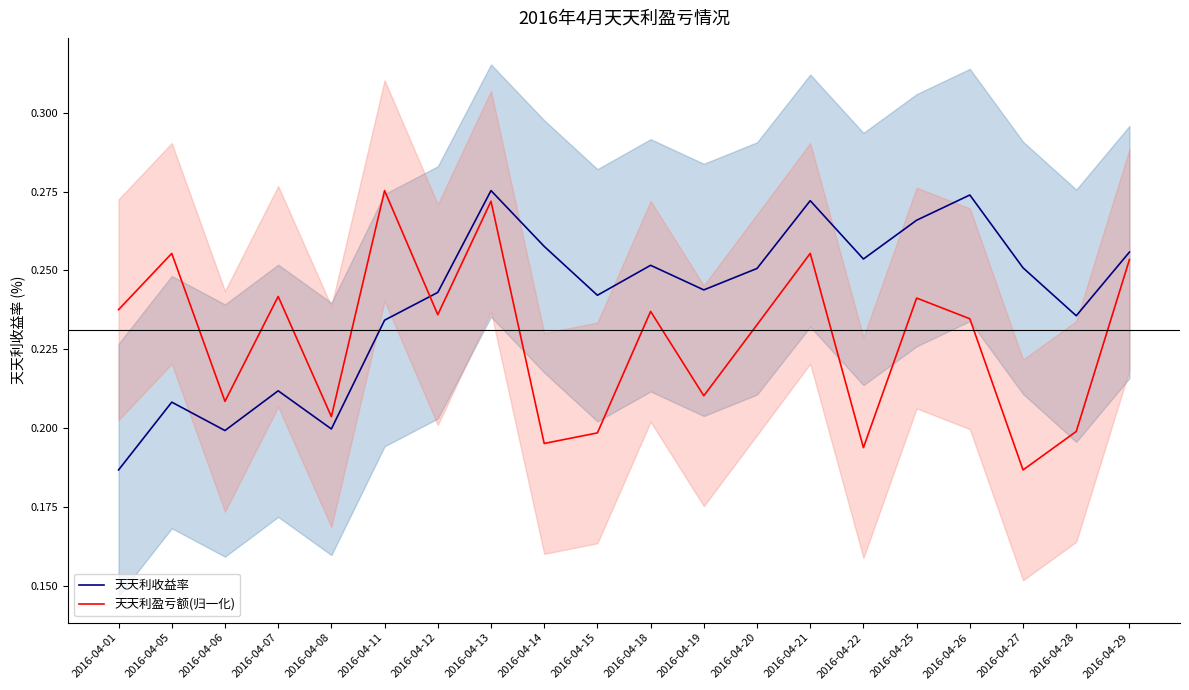

What is the total value across all series at 2016-04-25?

0.5